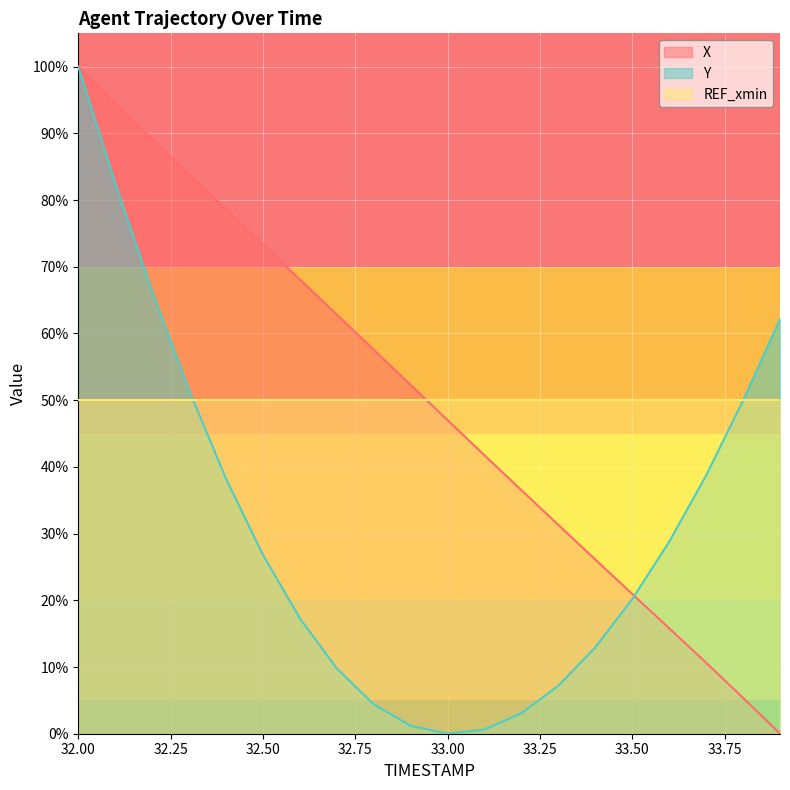

How many values in X are above zero?

19